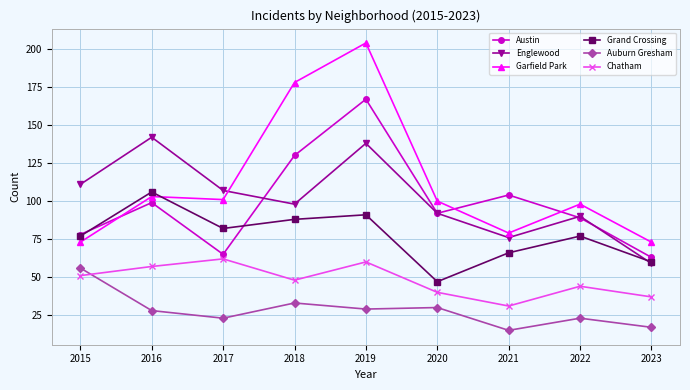

Reading right to left, list all the values displayed in this chart.

Austin: 63	89	104	92	167	130	65	99	78
Englewood: 59	90	76	92	138	98	107	142	111
Garfield Park: 73	98	79	100	204	178	101	103	73
Grand Crossing: 60	77	66	47	91	88	82	106	77
Auburn Gresham: 17	23	15	30	29	33	23	28	56
Chatham: 37	44	31	40	60	48	62	57	51